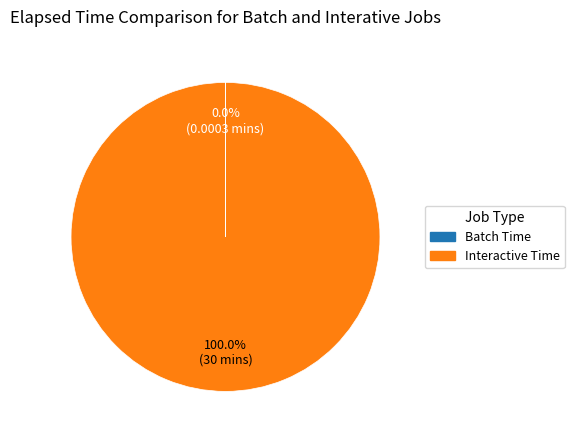

What is the majority slice?

Interactive Time